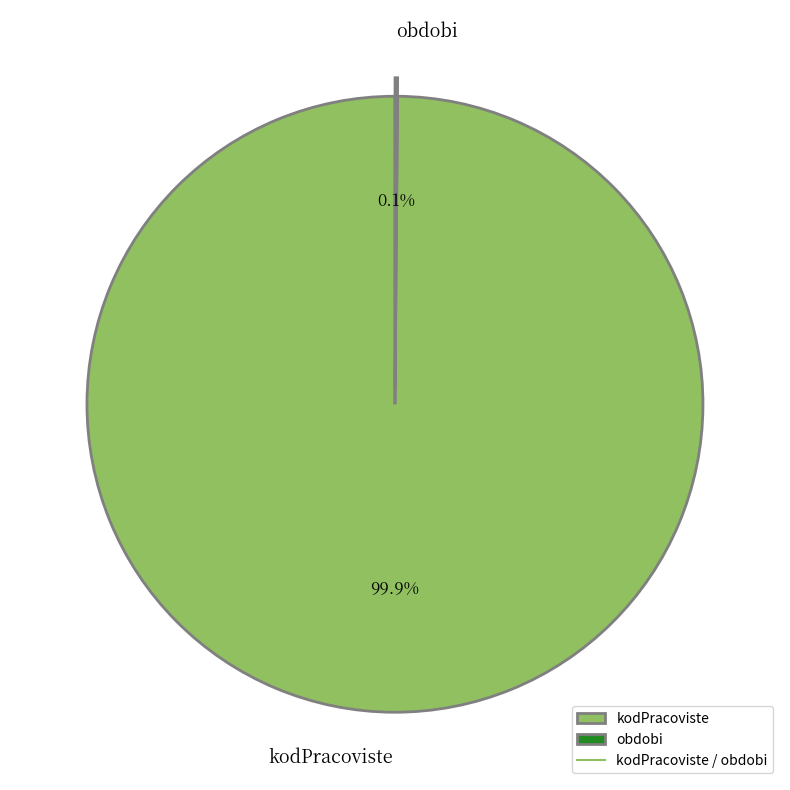

Which slice is the largest?

kodPracoviste